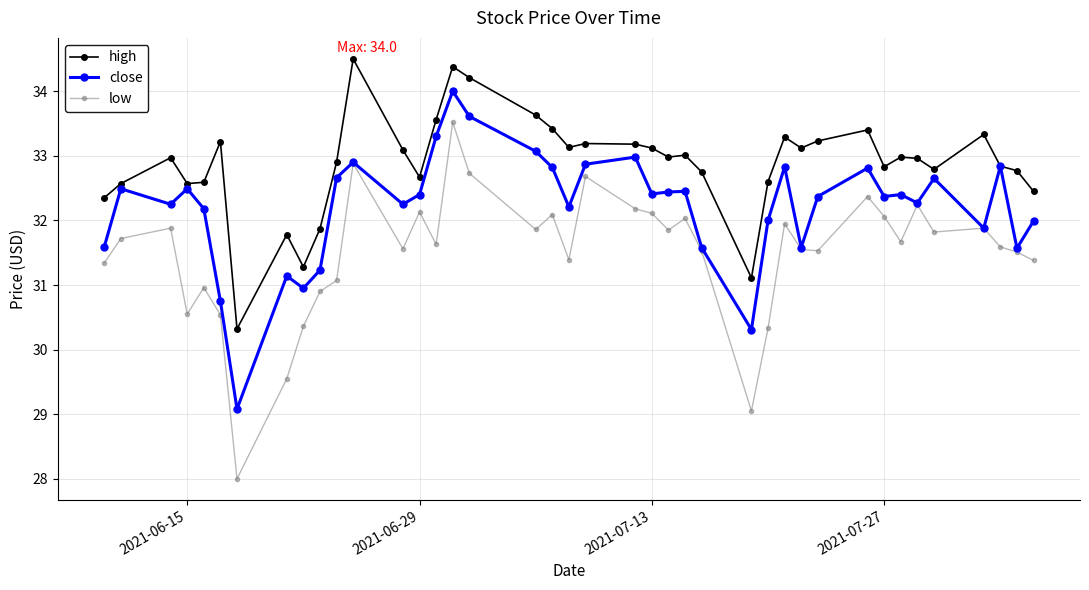

What is the value of the high point at the 39th from the left?

32.8